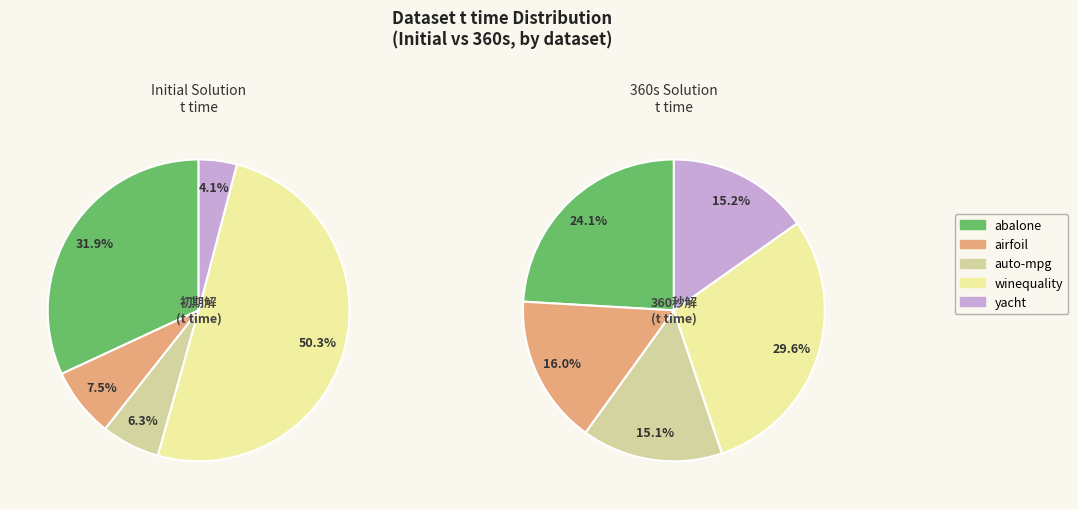

How many slices are in this pie chart?

5